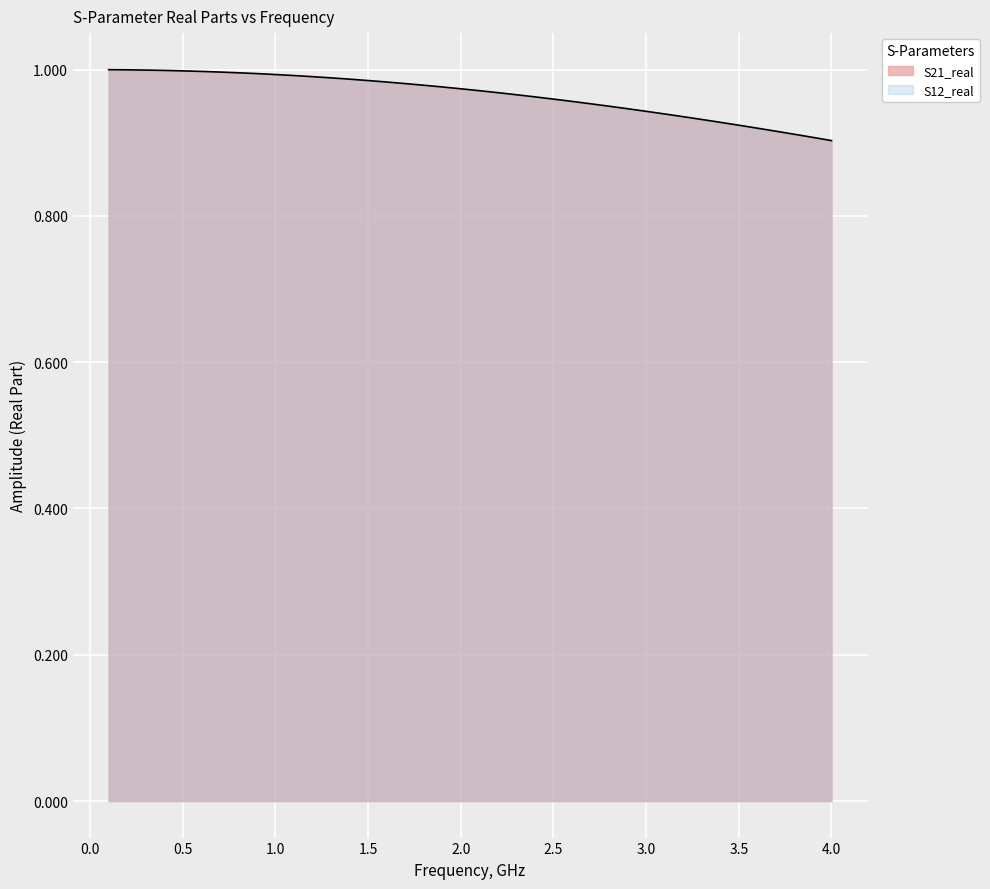

True or false: the data shows 0.2 at 4.0.

False